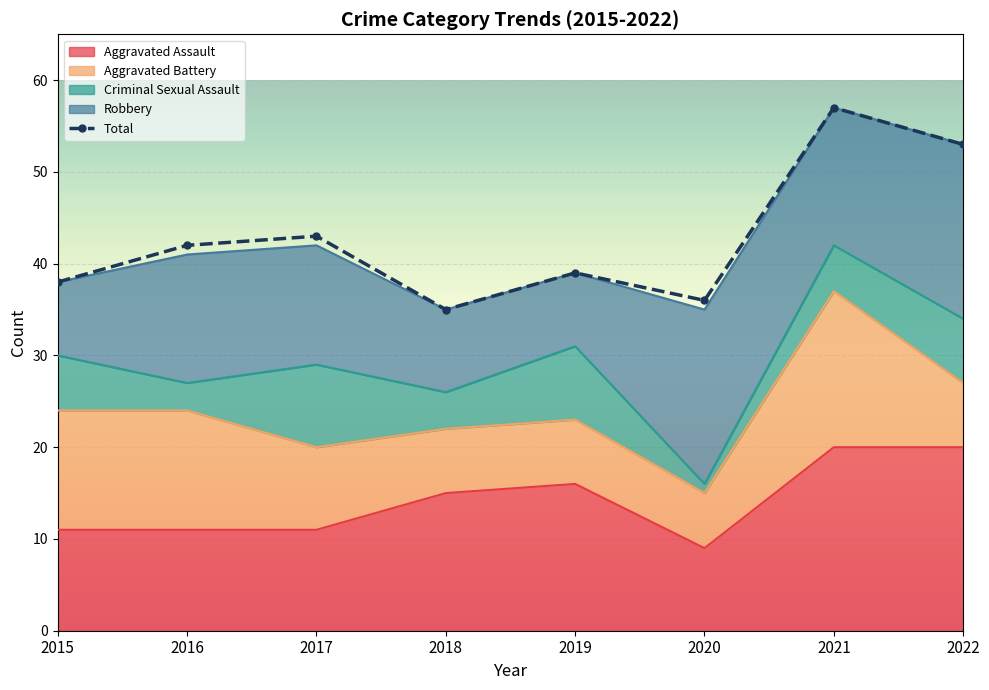

How many values in the Aggravated Battery series exceed 9?

3